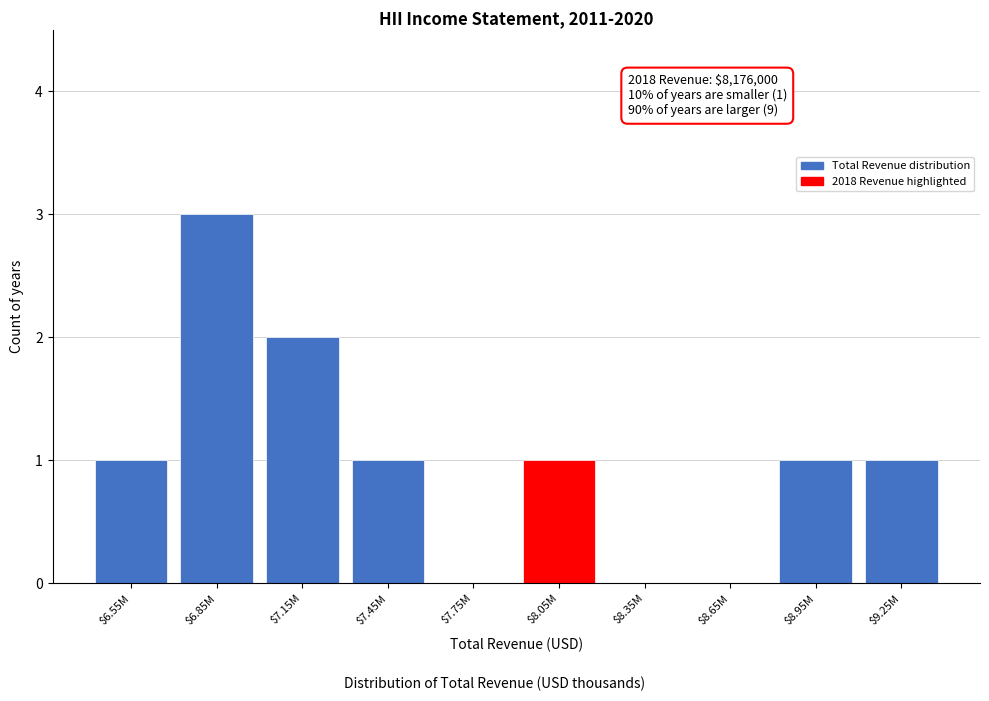

Is it true that the value at $8.95M is 1?

True